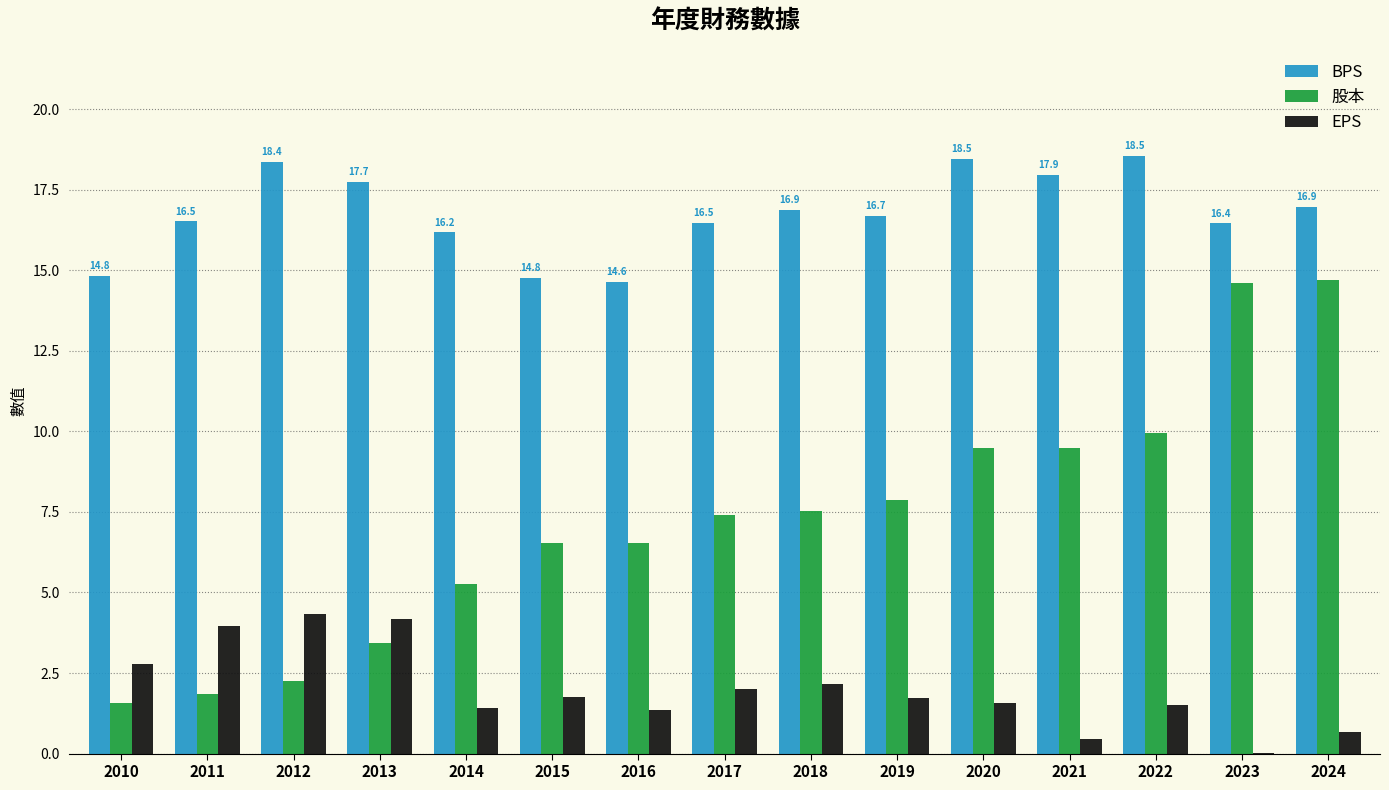

Which series changed the most between 2012 and 2021?

股本